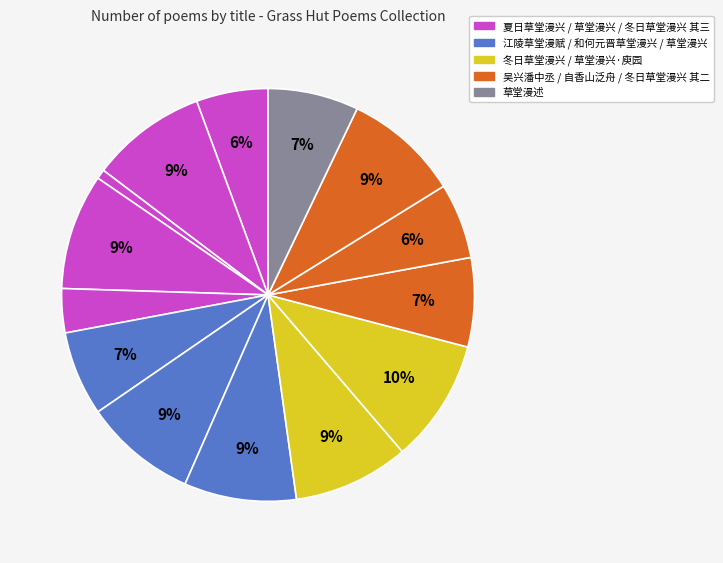

How many segments does this pie chart have?

14